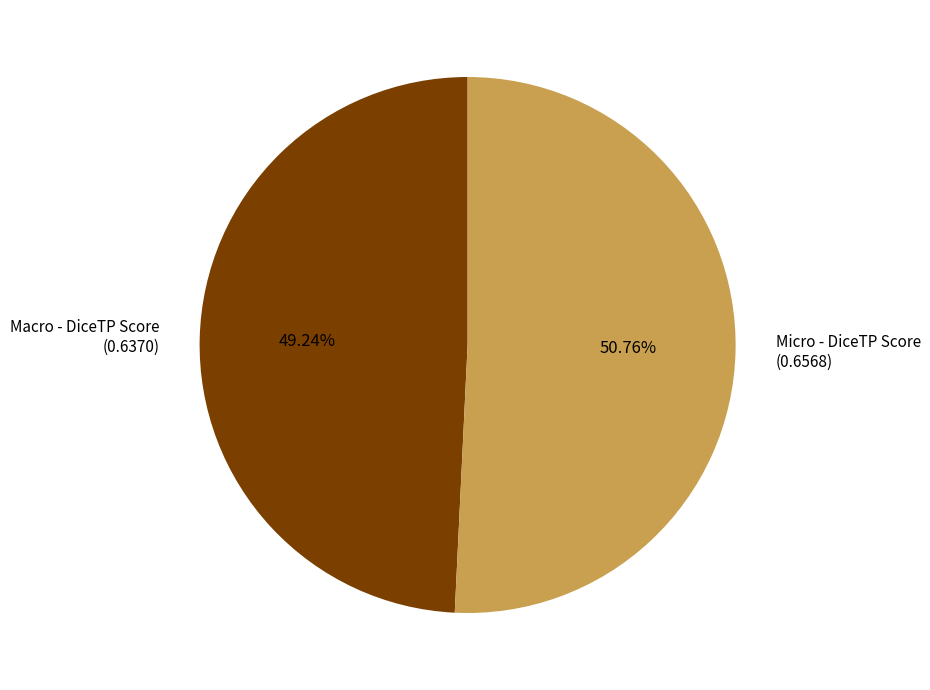

What percentage is the Macro - DiceTP Score slice, to the nearest percent?

49%